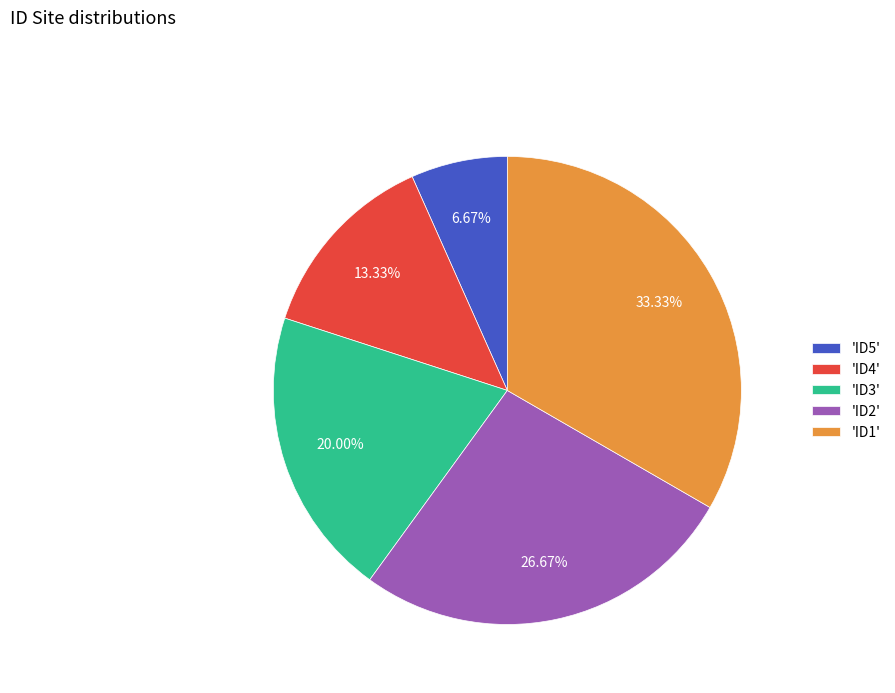

Is there a majority slice in this chart?

No